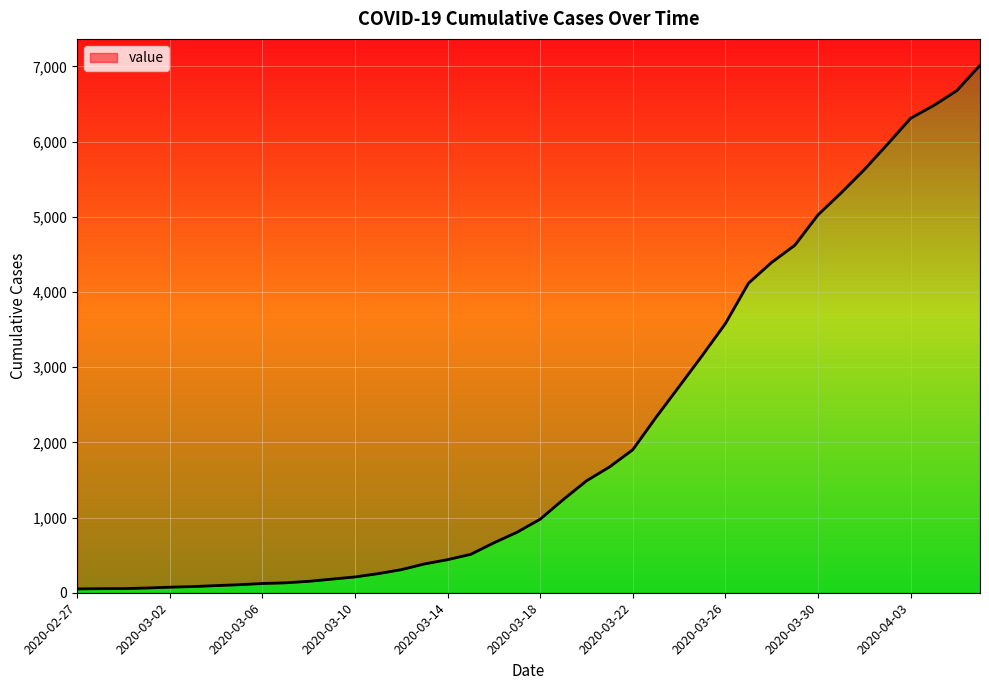

Reading left to right, transcribe all the data shown in this chart.

51	54	55	63	74	82	95	107	123	132	152	181	210	254	307	383	440	511	664	805	978	1240	1488	1674	1902	2331	2741	3154	3579	4117	4393	4621	5024	5317	5626	5963	6309	6479	6677	7014